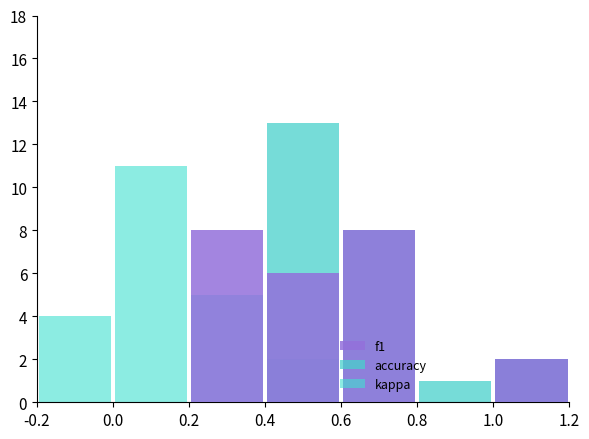

At which category is the sum across all series the highest?

0.4